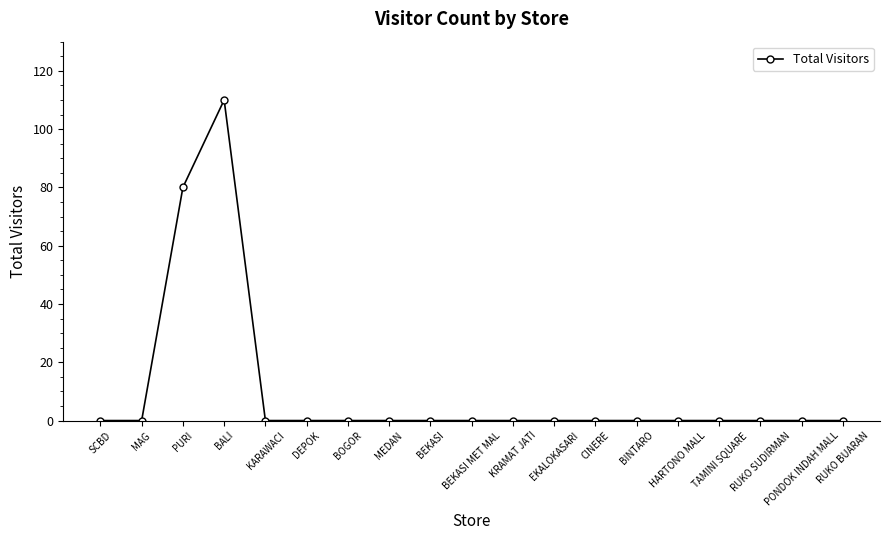

The chart shows a value of 74 at BOGOR. True or false?

False